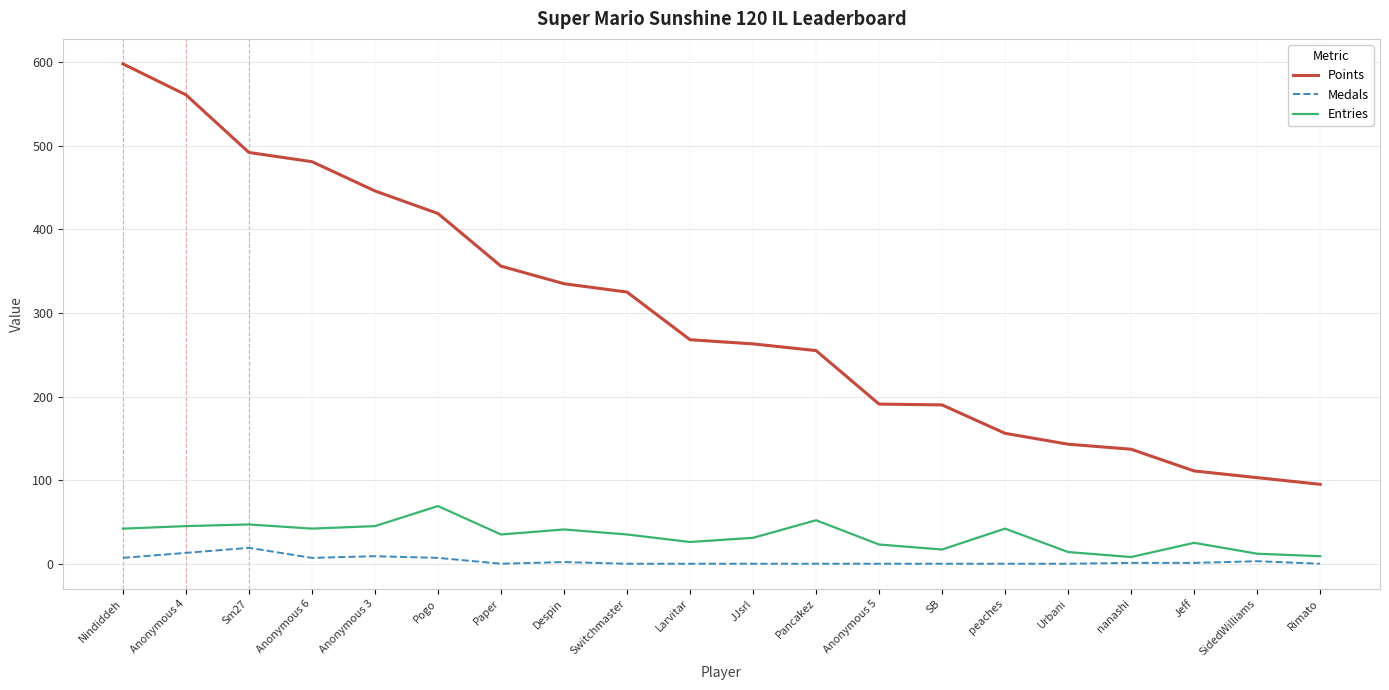

At Switchmaster, list the series in order from smallest to largest.

Medals, Entries, Points